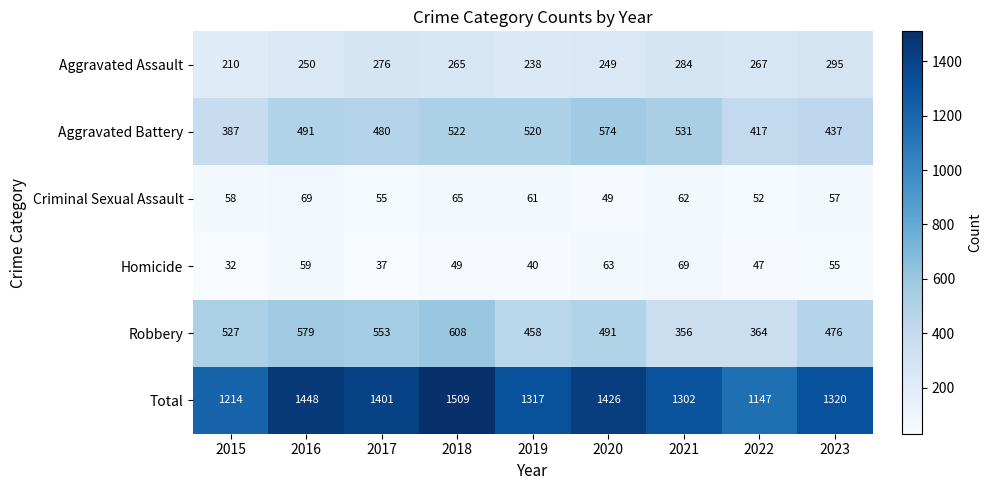

What is the average value of the Aggravated Assault series?

259